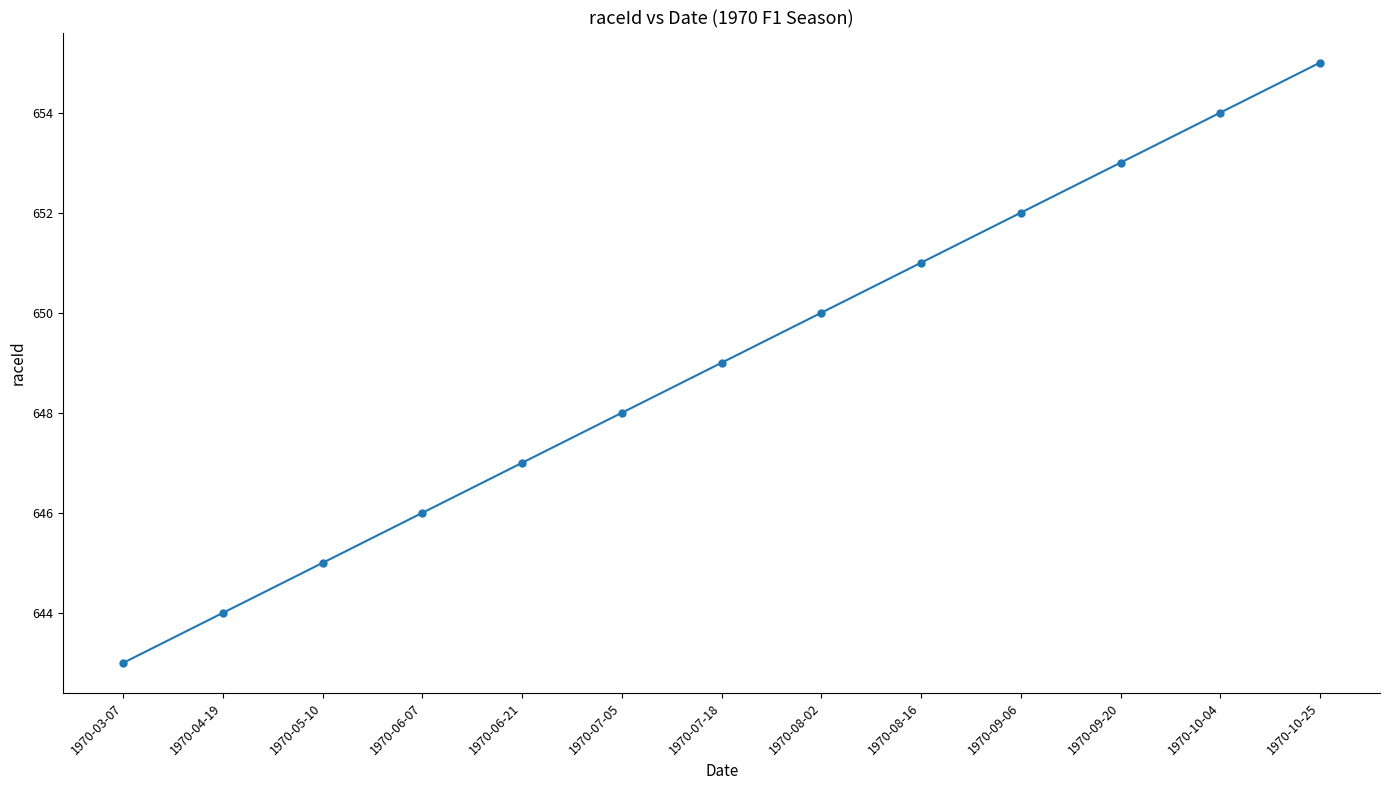

What is the label of the 10th point from the left?

1970-09-06